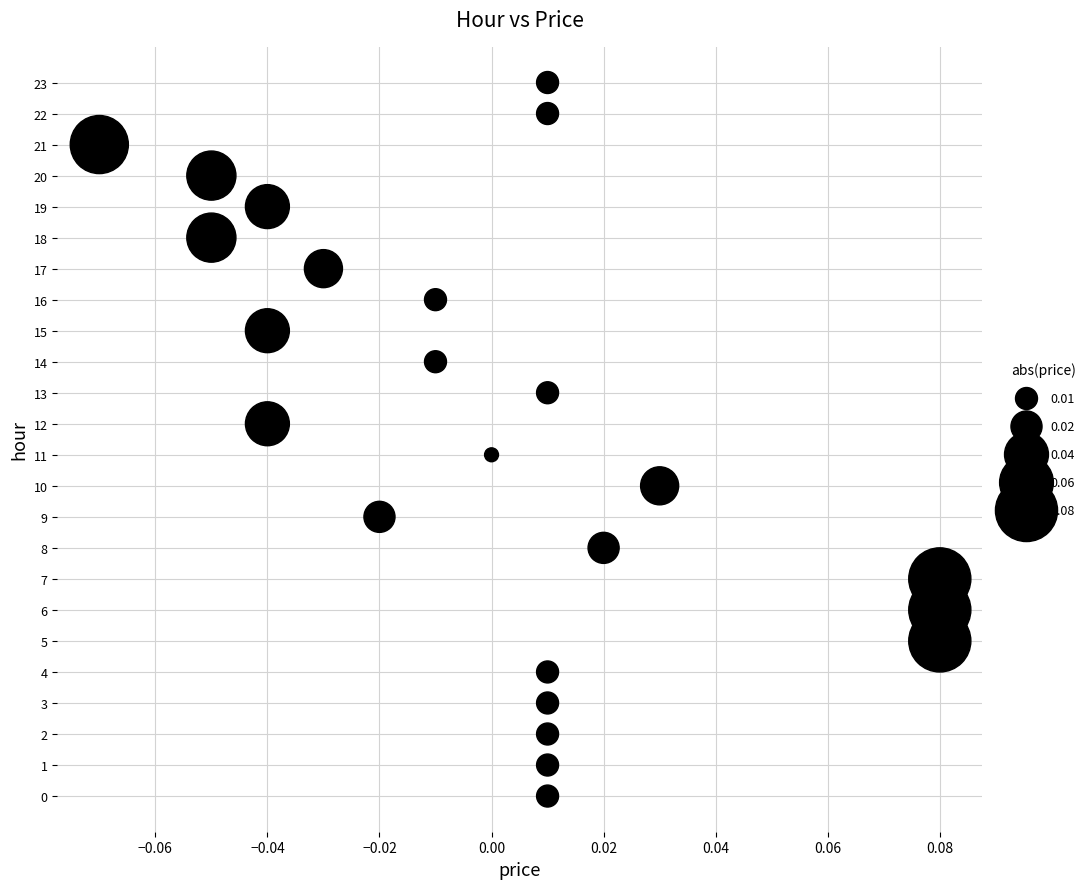

What is the range of Y values (max minus min)?

23